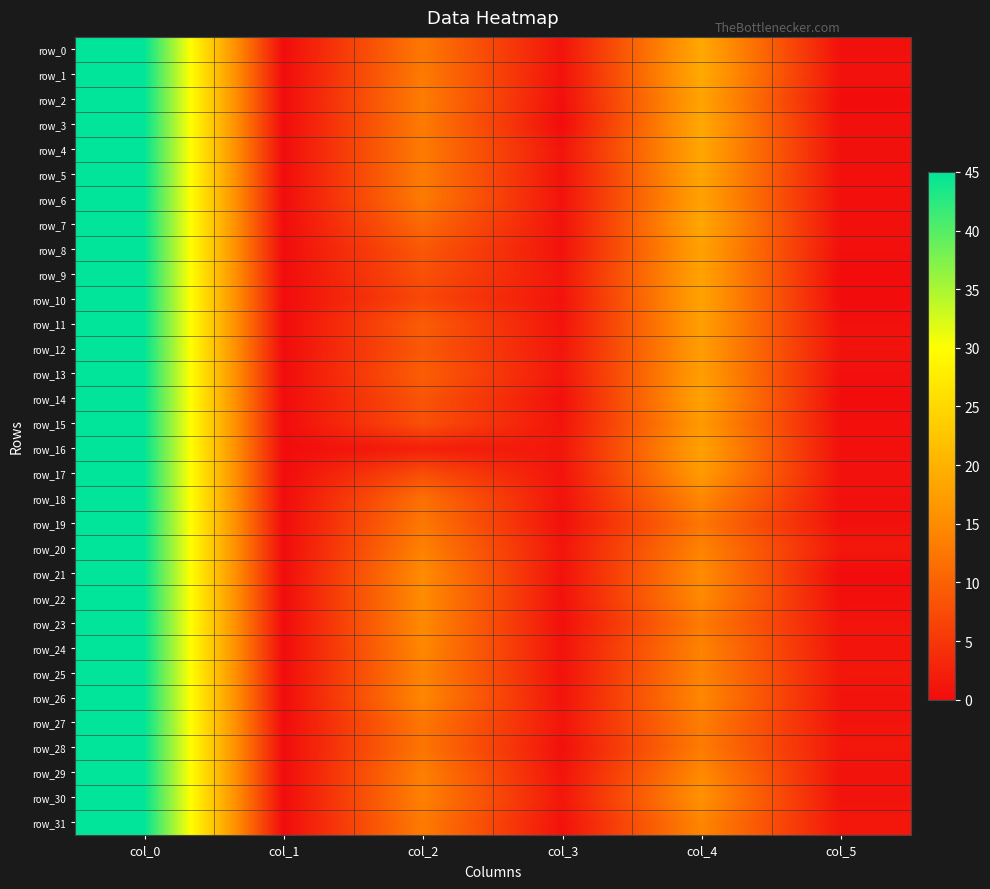

What is the approximate value of row_31 at col_3?

0.7